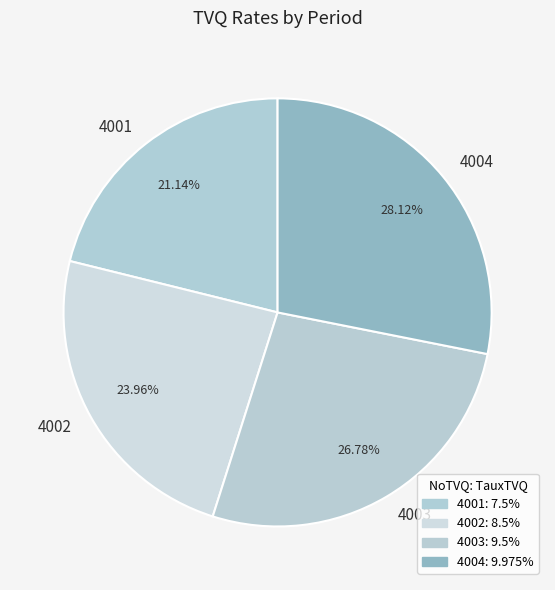

What is the largest slice in the pie chart?

4004